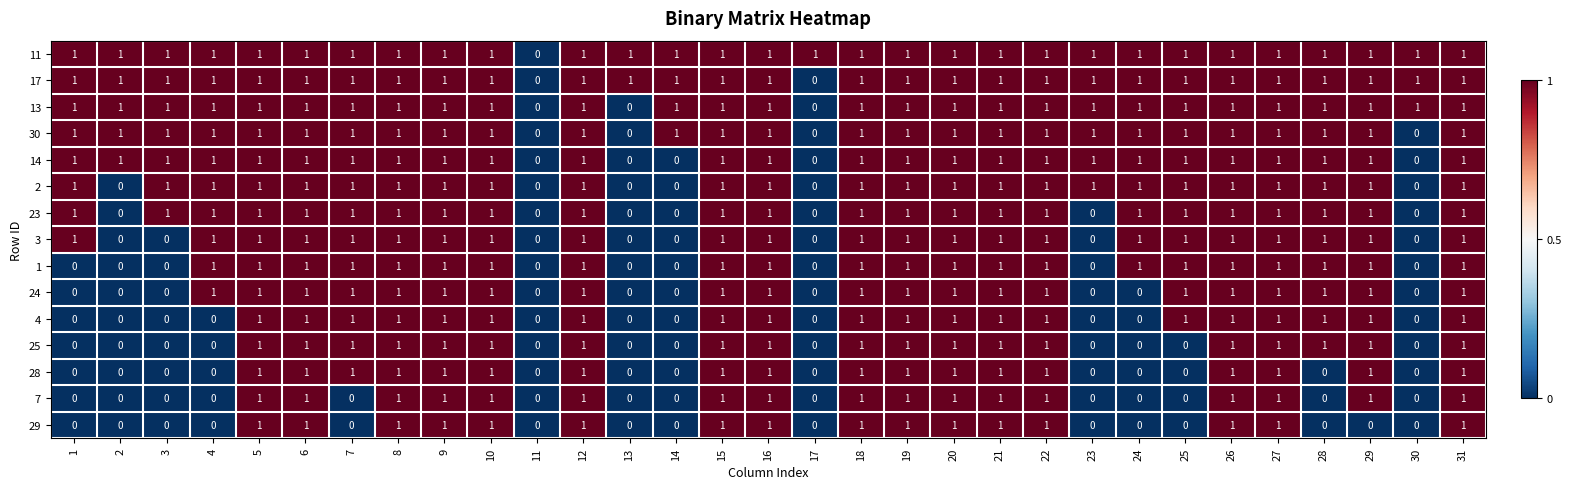

How many 30 values are between 1 and 2?

27